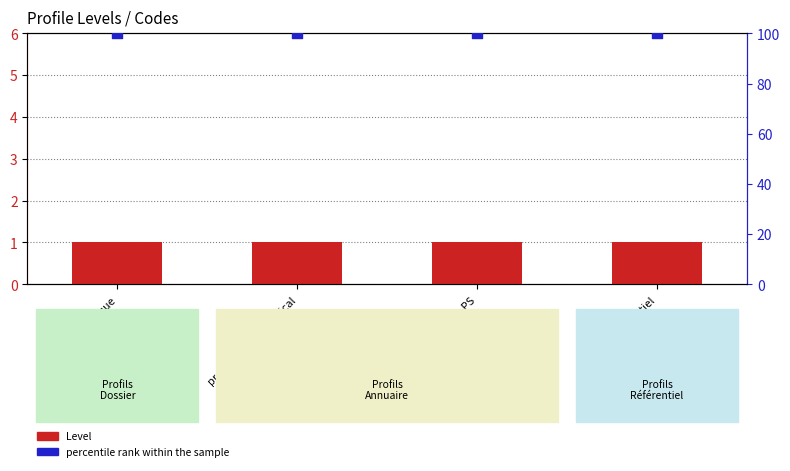

At how many categories does at least one series exceed 24?

4